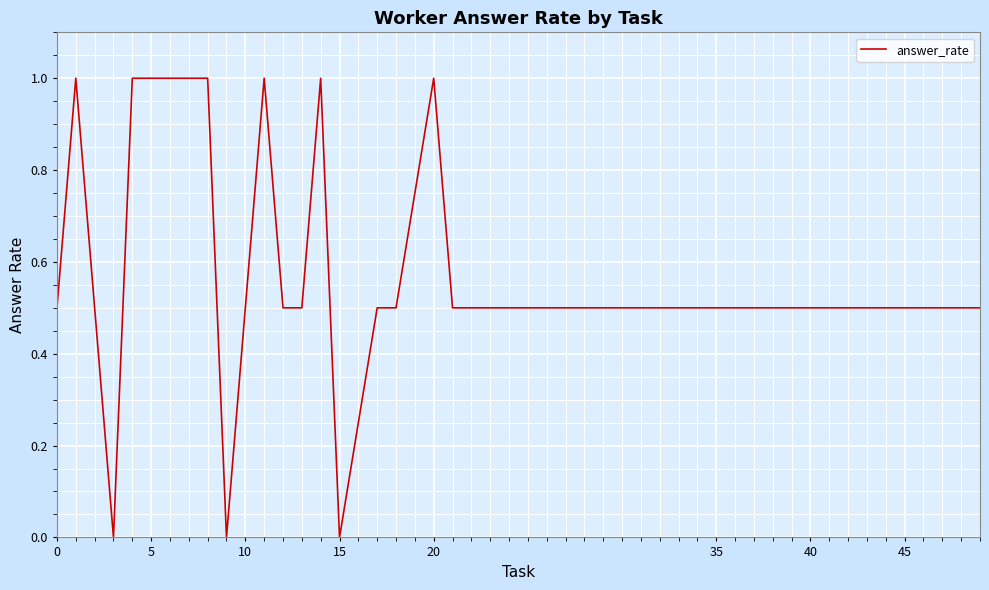

What is the difference between the maximum and minimum values?

1.0